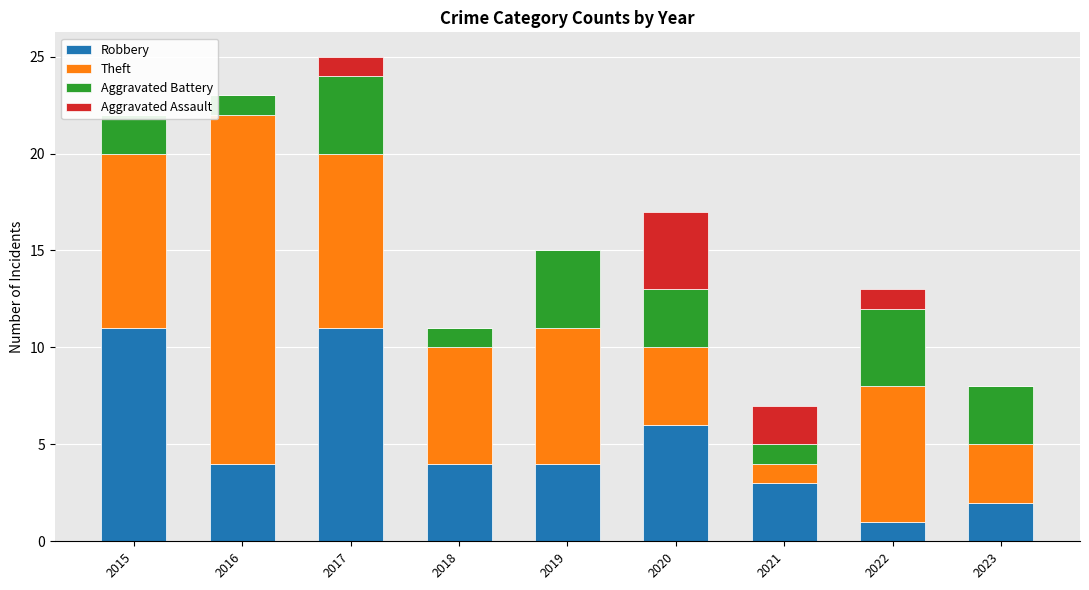

What are all the series names shown in the legend?

Robbery, Theft, Aggravated Battery, Aggravated Assault